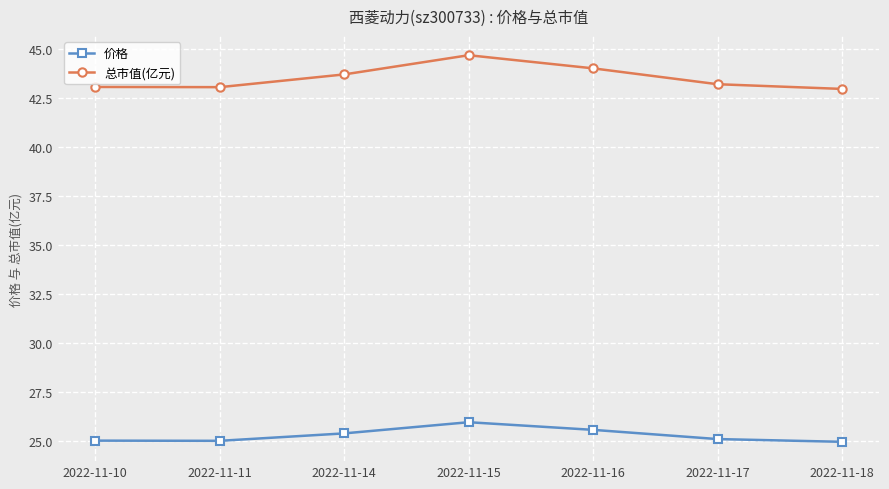

What is the sum of all 价格 values?

177.1